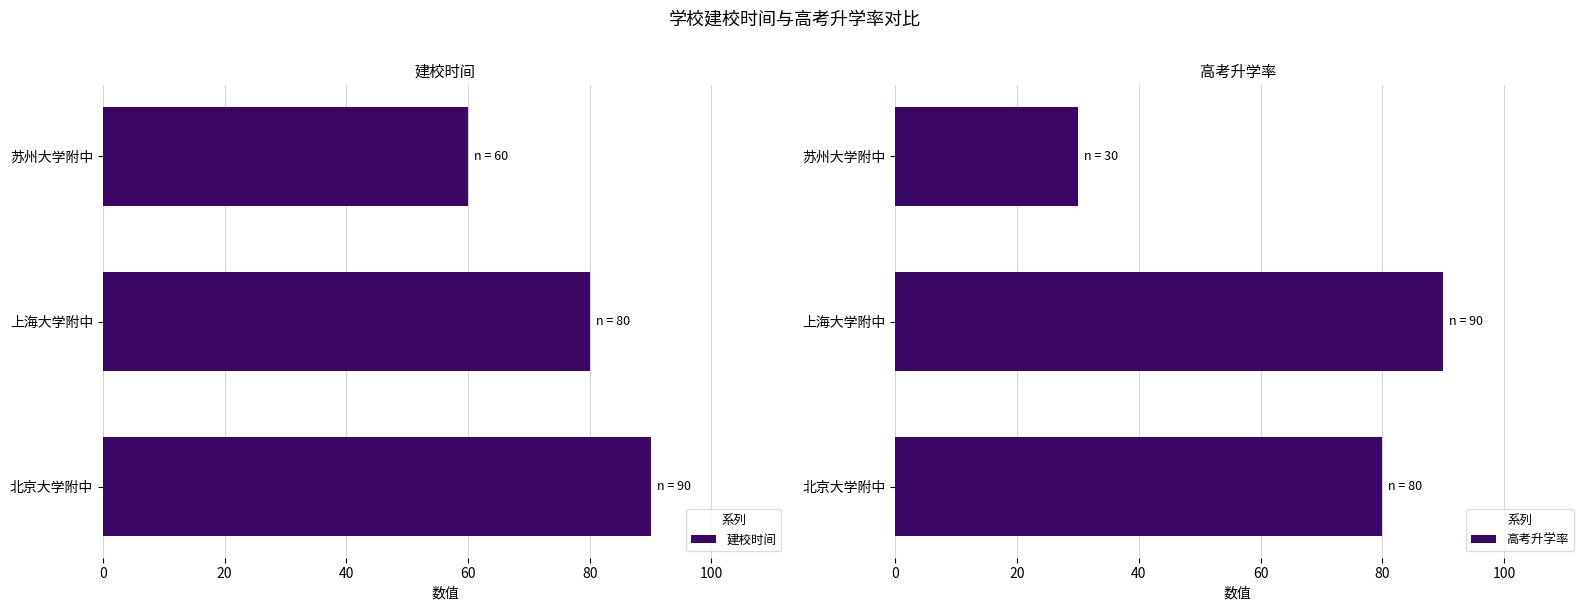

List the labels in order of 建校时间 value, smallest first.

苏州大学附中, 上海大学附中, 北京大学附中